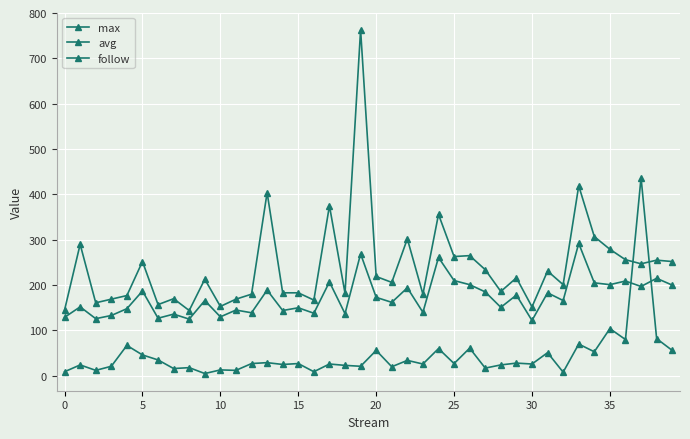

How many lines are shown in the chart?

3